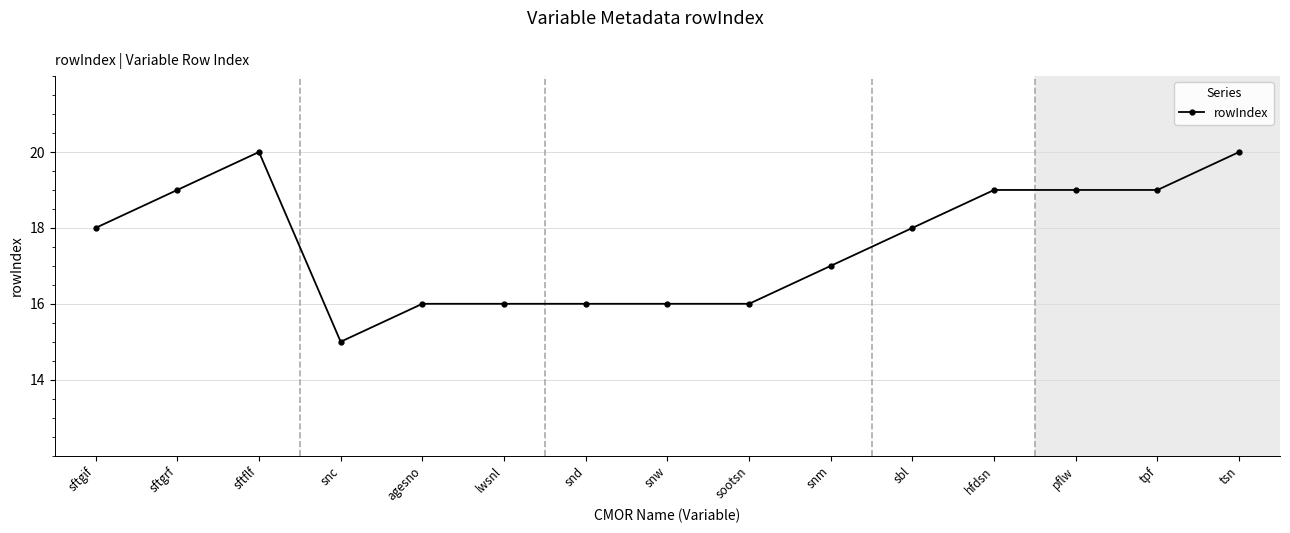

What is the label of the 10th point from the right?

lwsnl